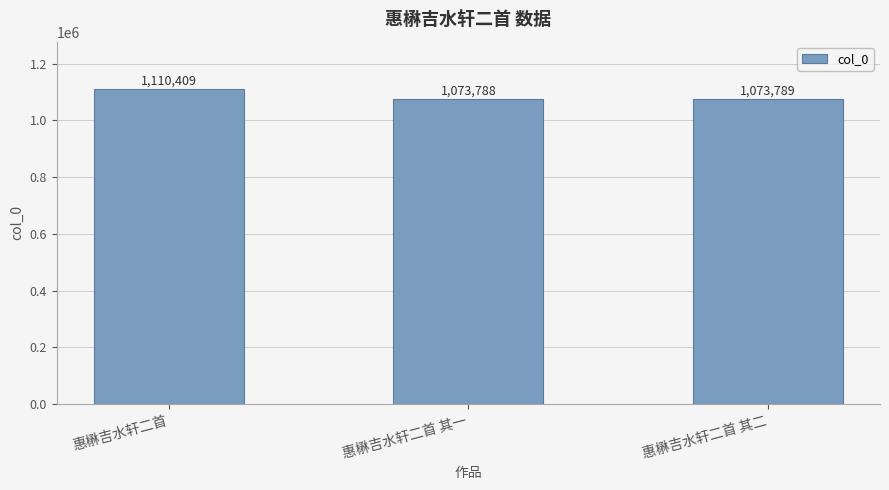

What is the difference between the values at 惠楙吉水轩二首 其一 and 惠楙吉水轩二首 其二?

1